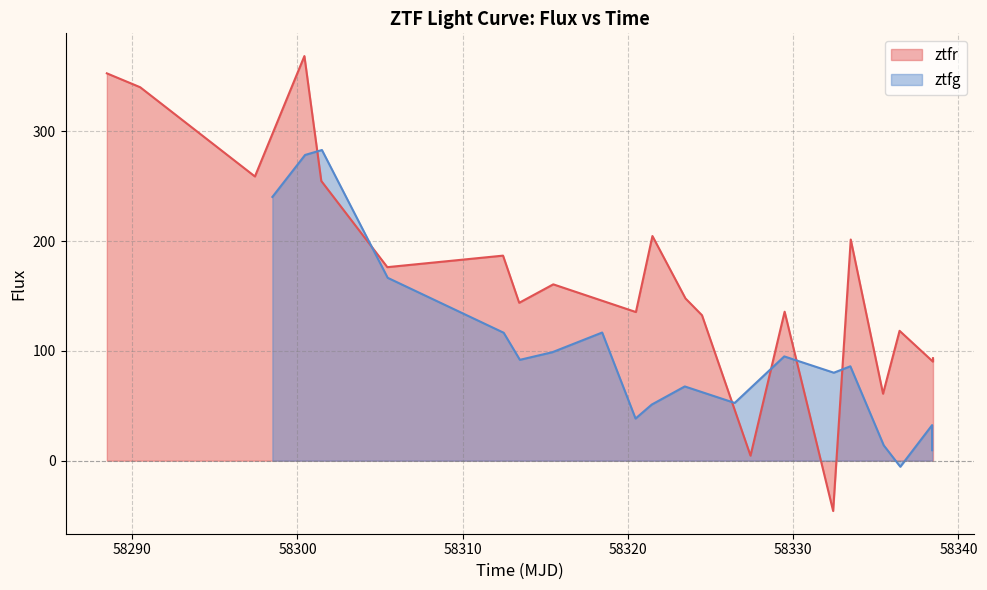

What is the highest value of the ztfr series?

368.6